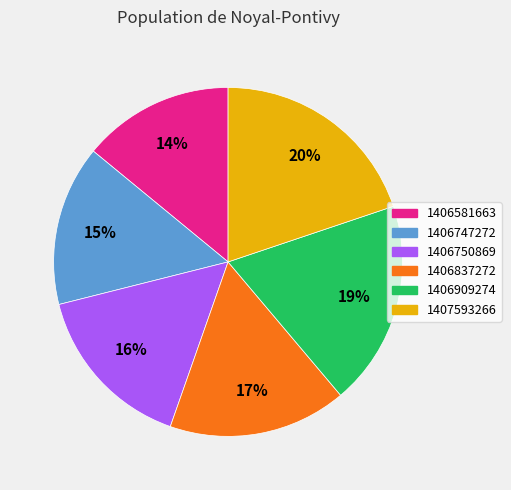

Between 1406750869 and 1406747272, which is larger?

1406750869